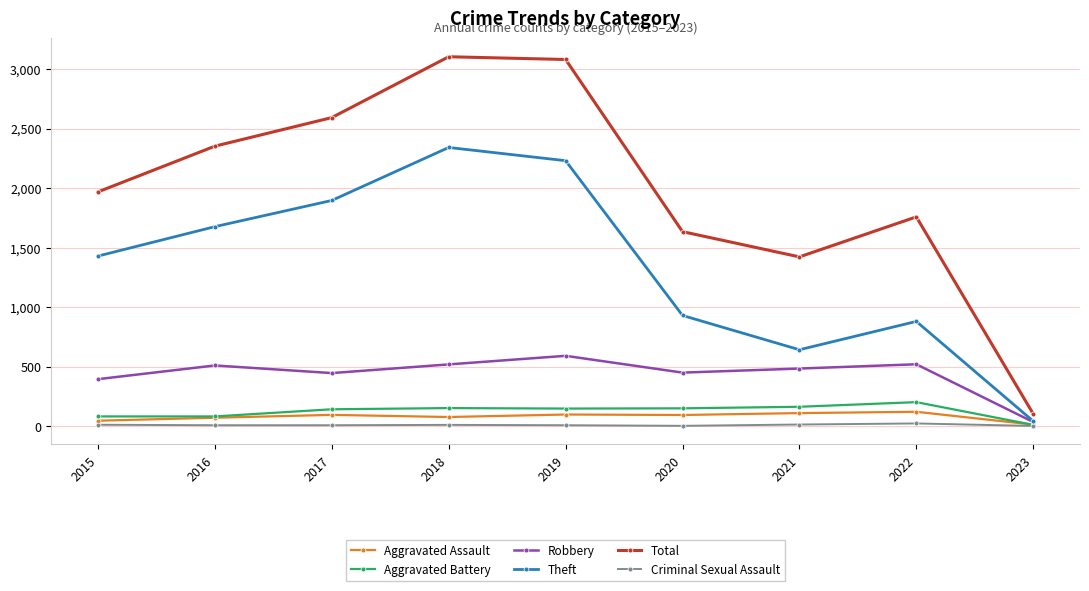

The Aggravated Battery series shows 148 at 2019. True or false?

True